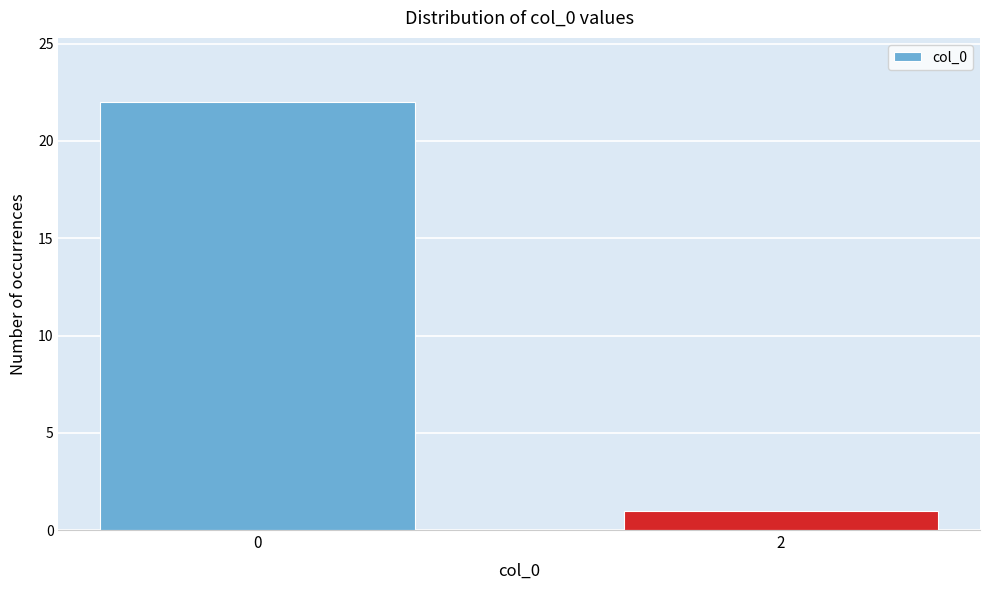

Reading left to right, list all the values displayed in this chart.

0=22	2=1